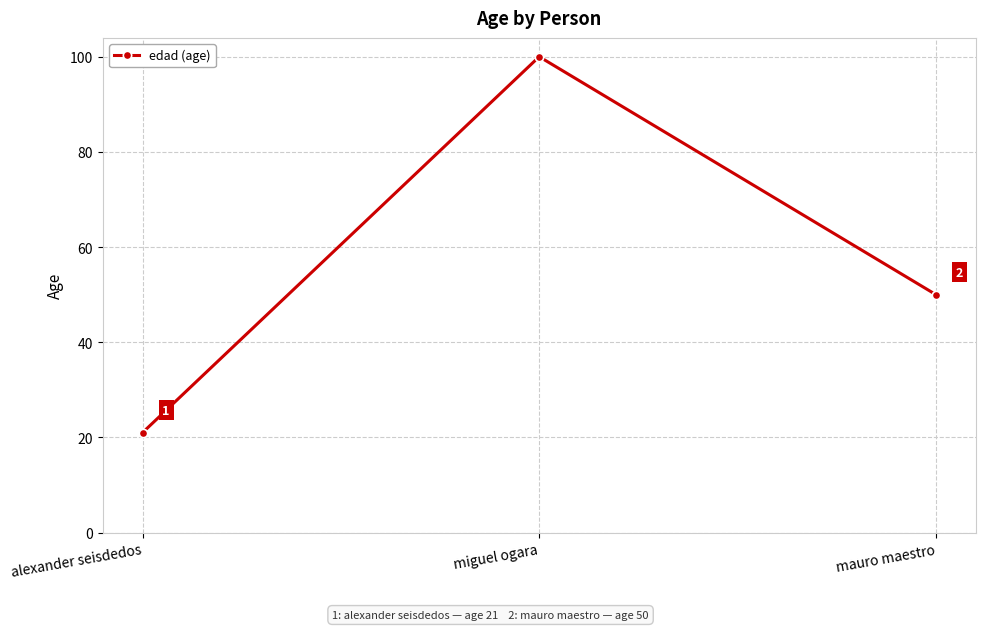

At which label does the data first exceed 50?

miguel ogara